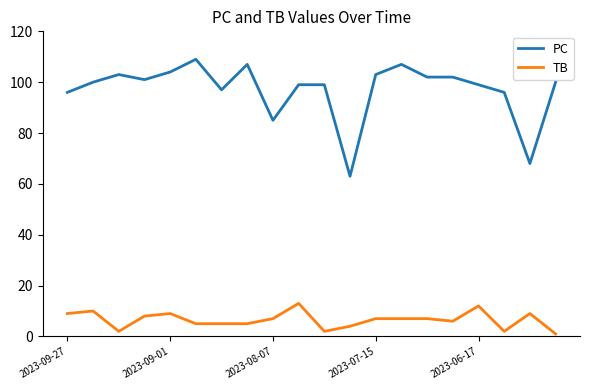

What are all the series names shown in the legend?

PC, TB